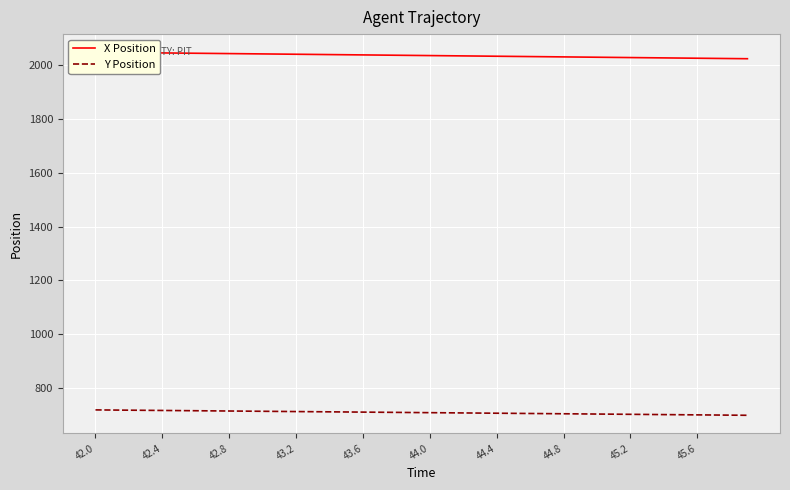

The Y Position series shows 1266.3 at 43.6. True or false?

False